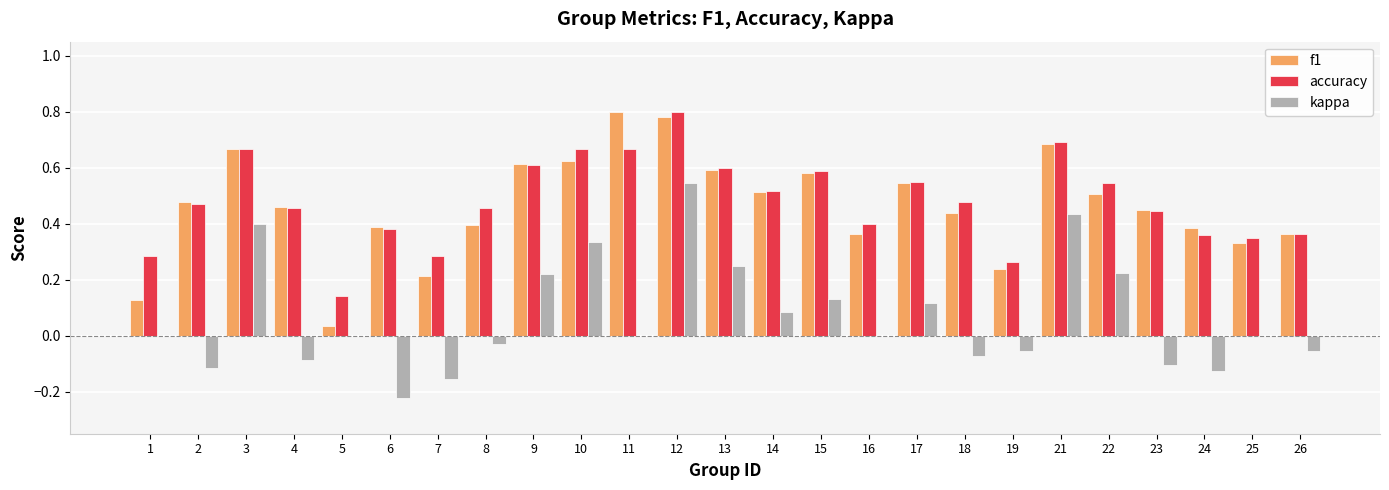

Which series has the largest total across all categories?

accuracy